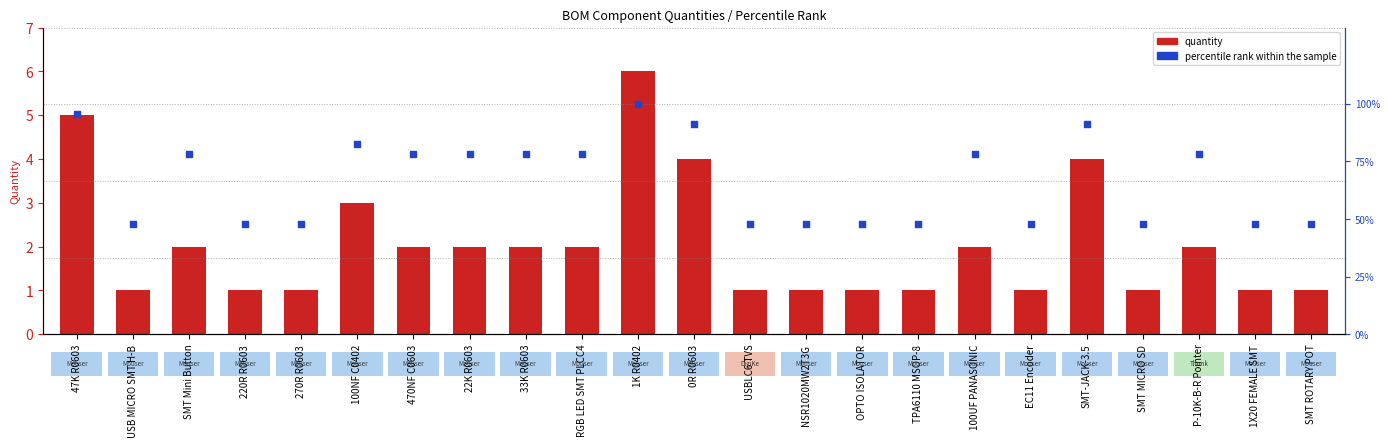

Which series reaches the maximum Y coordinate?

percentile rank within the sample